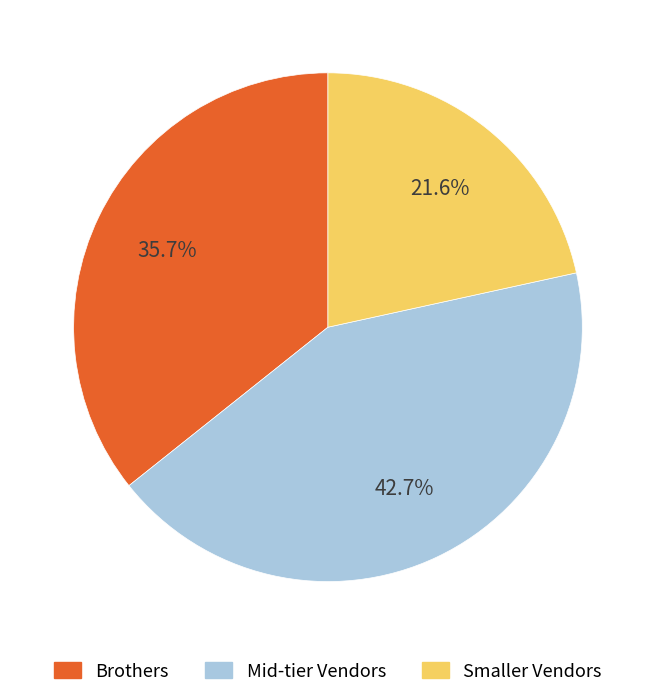

Is there a majority slice in this chart?

No